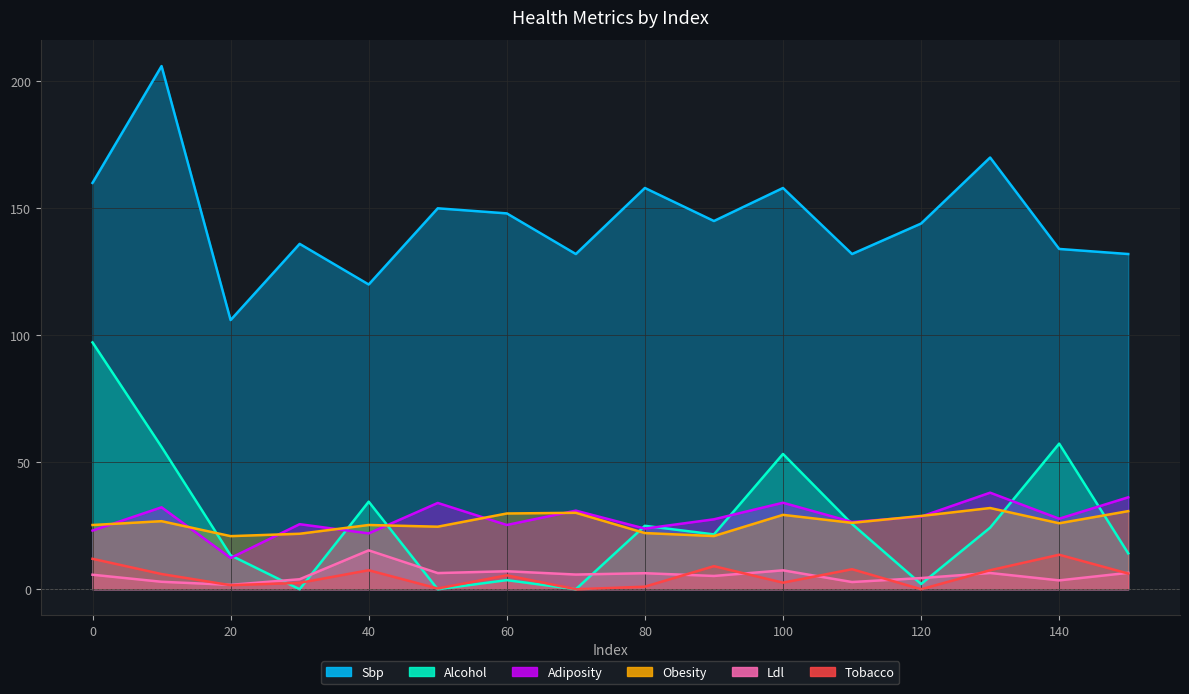

True or false: adiposity and tobacco intersect in this chart.

False